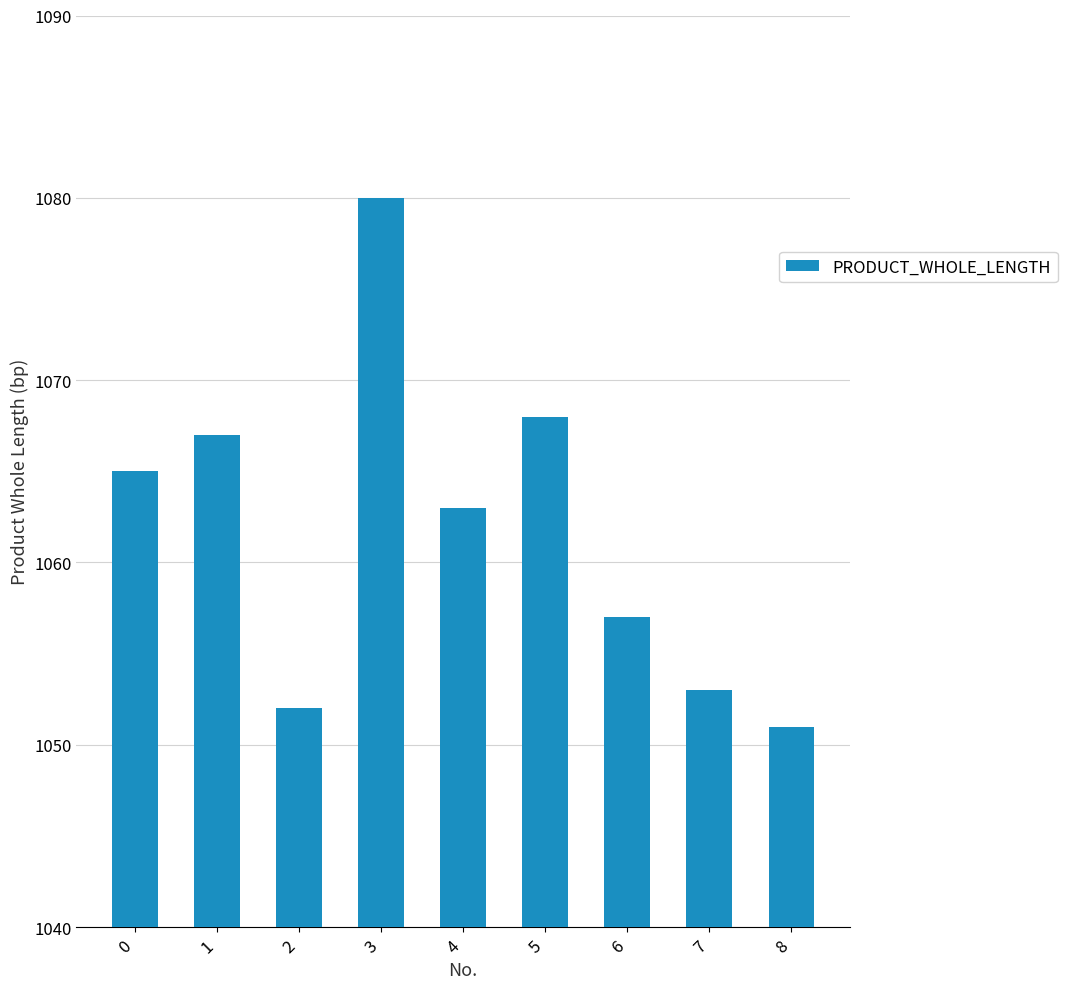

Approximately how many times larger is the value at 3 compared to 4?

1.0